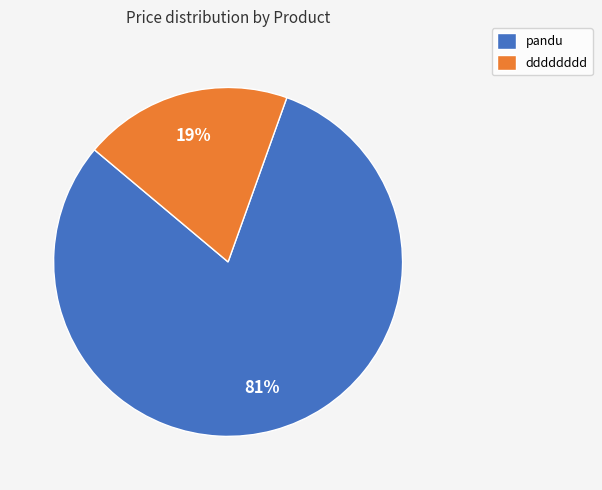

To the nearest percent, what is the average slice percentage?

50%